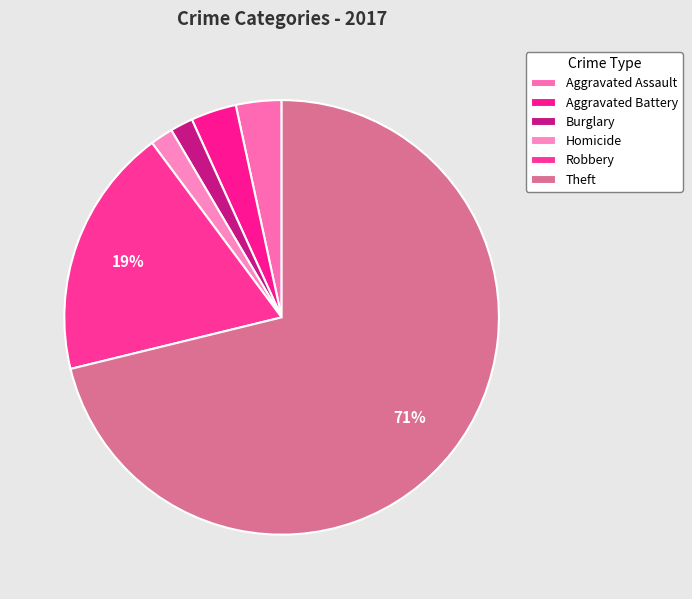

True or false: Theft accounts for 83% of the total.

False